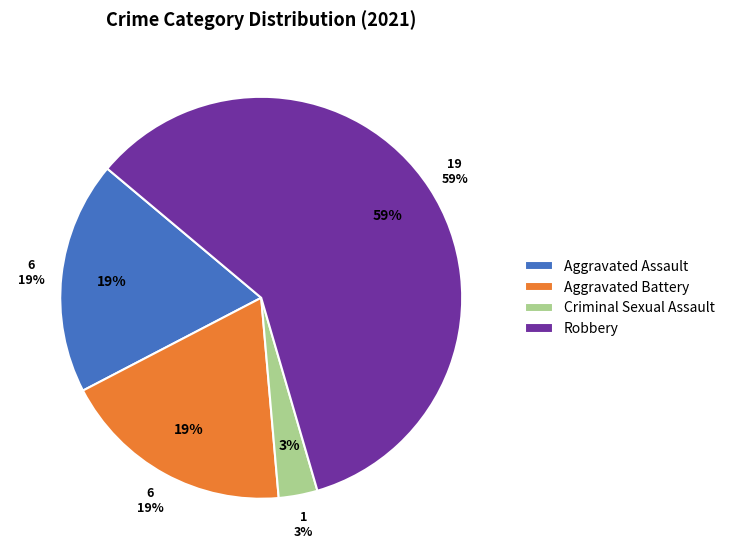

Which slice is the largest?

Robbery